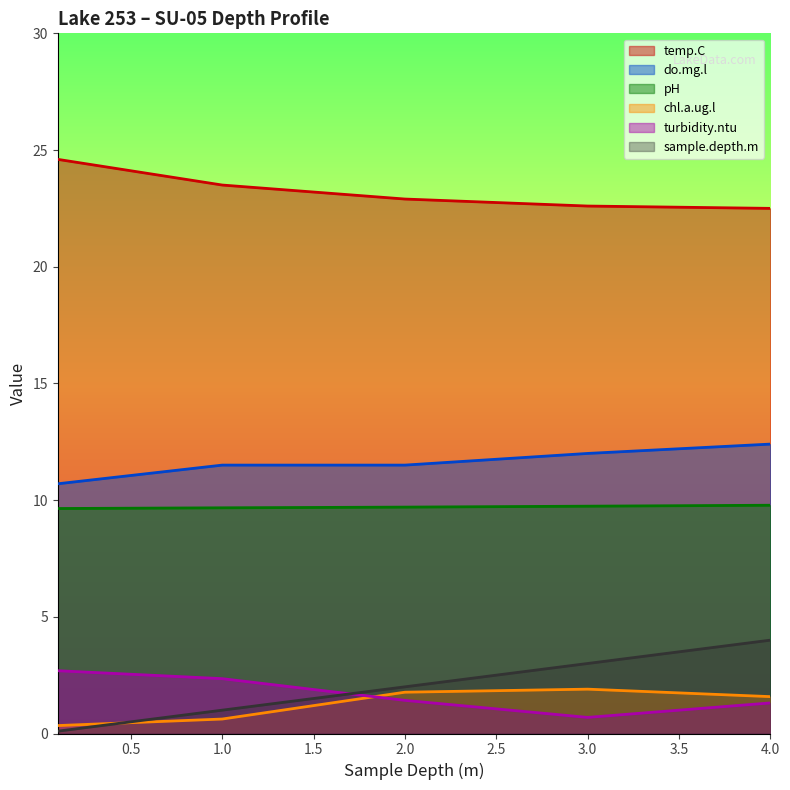

True or false: temp.C and do.mg.l cross at least once.

False